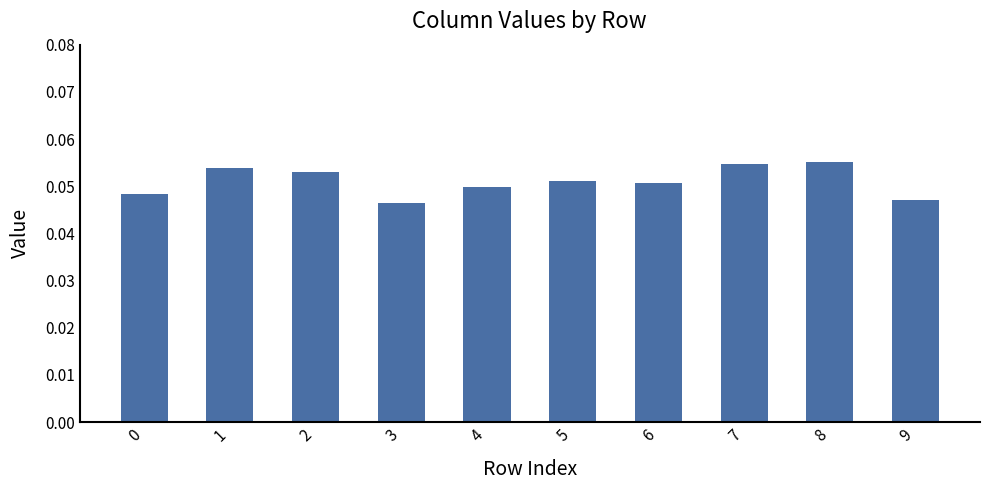

How many values are between 0 and 1?

10